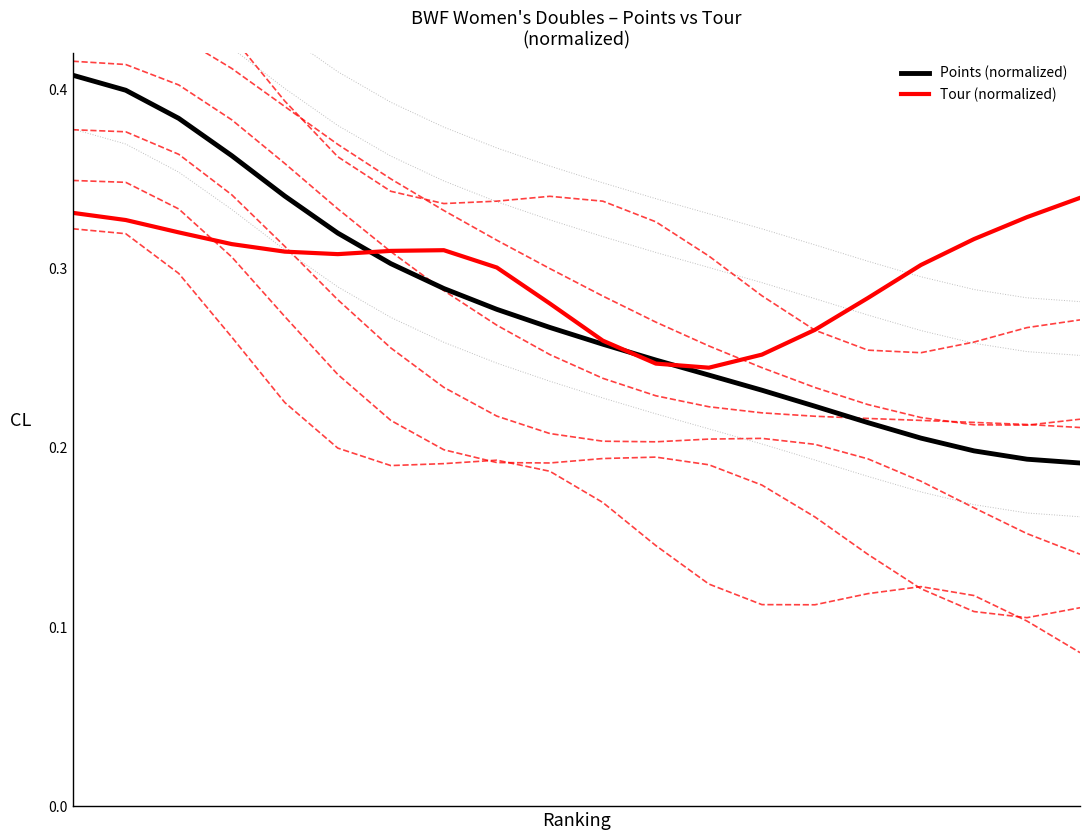

What is the difference between the maximum and minimum values in the Tour (normalized) series?

0.1